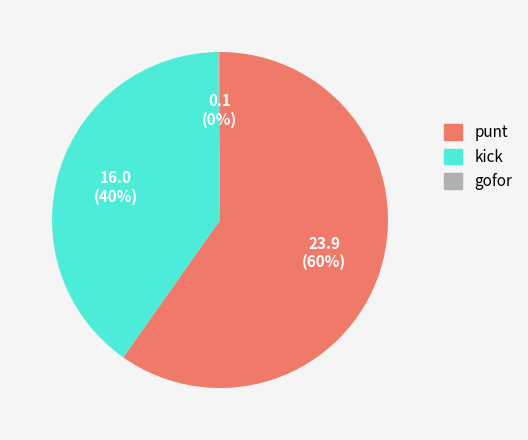

Is there a majority slice in this chart?

Yes